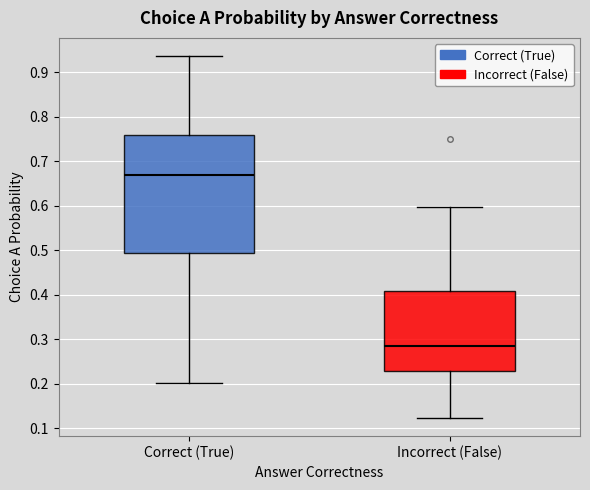

Which box has the lowest median line?

Incorrect (False)